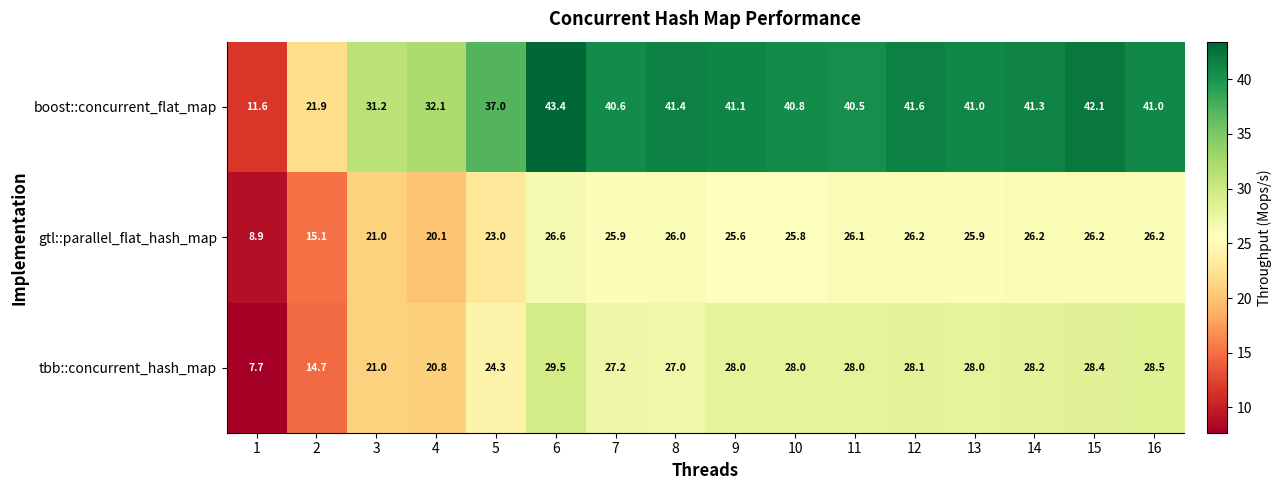

How many categories are shown in the chart?

16